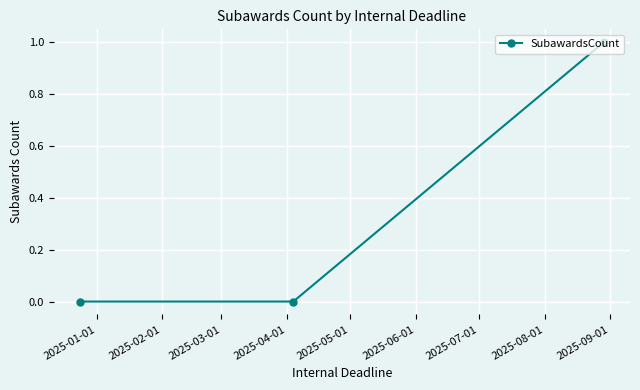

Count the values in the range 0 to 1.

3